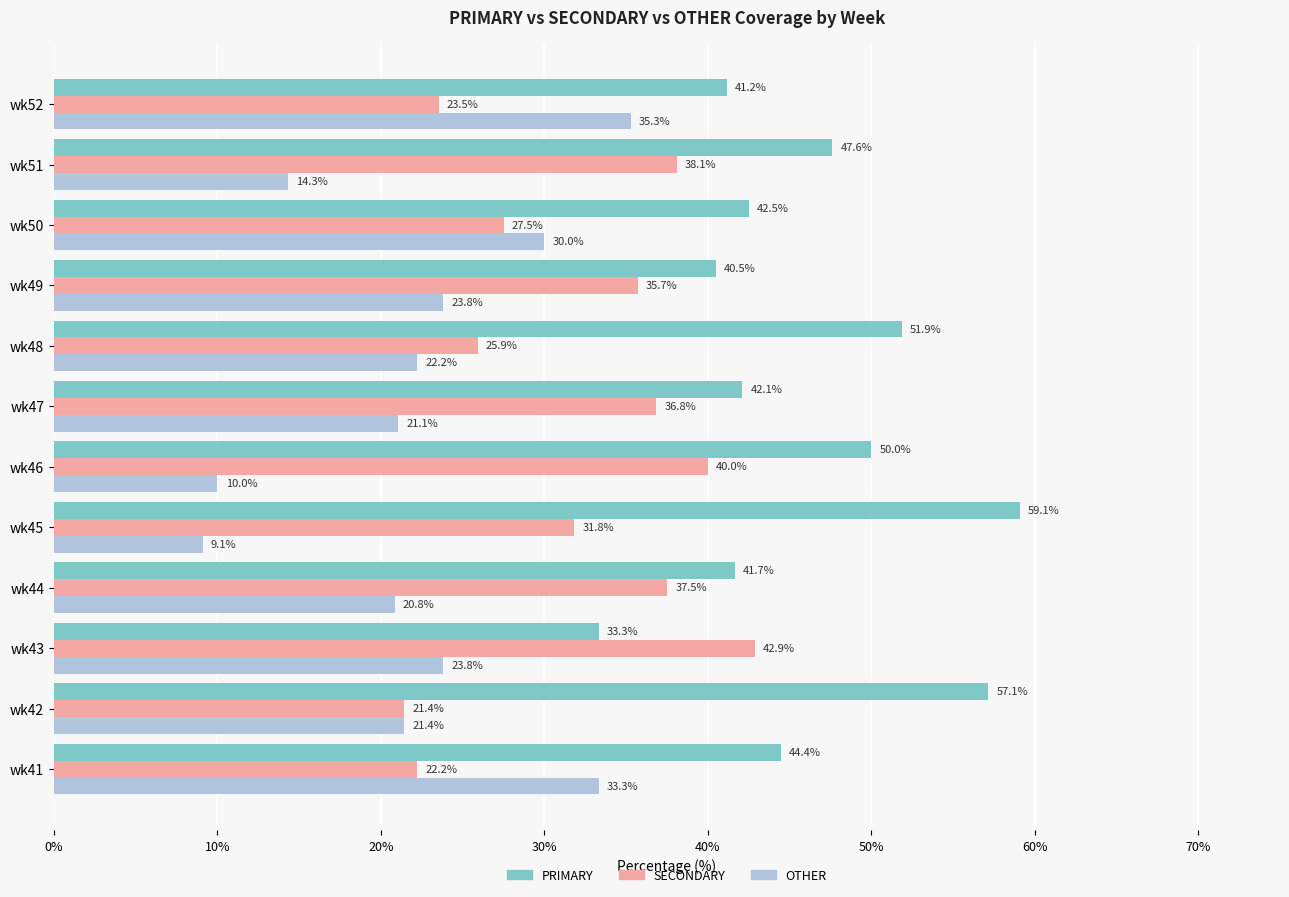

Rank the series by their maximum value, from highest to lowest.

PRIMARY, SECONDARY, OTHER